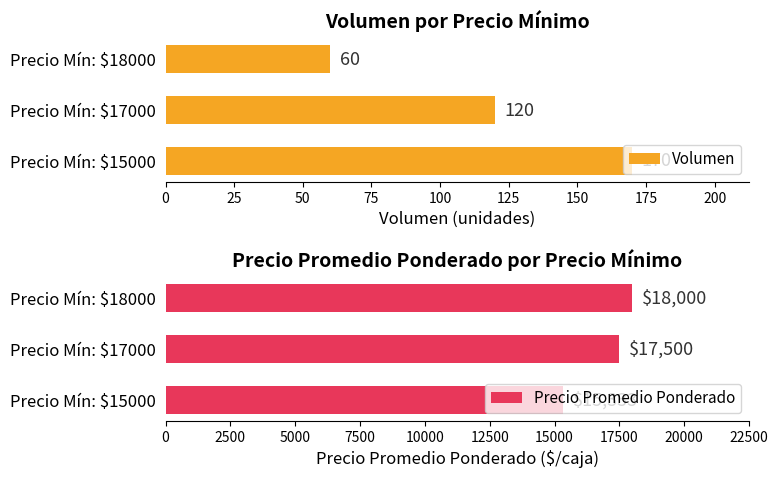

What value does the Precio Promedio Ponderado series have at Precio Mín: $15000?

15333